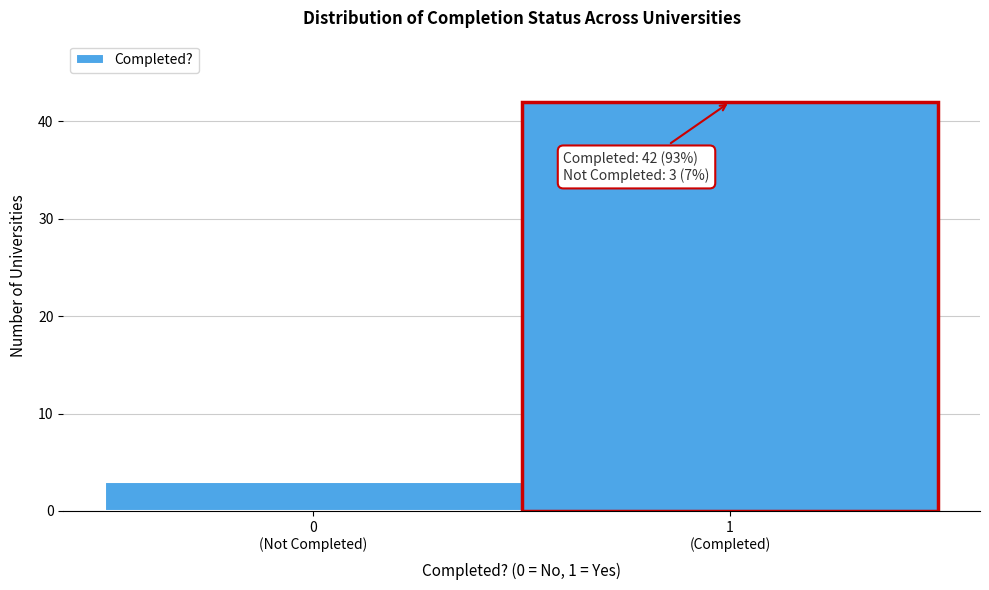

Reading left to right, what are all the values shown in this chart?

3	42